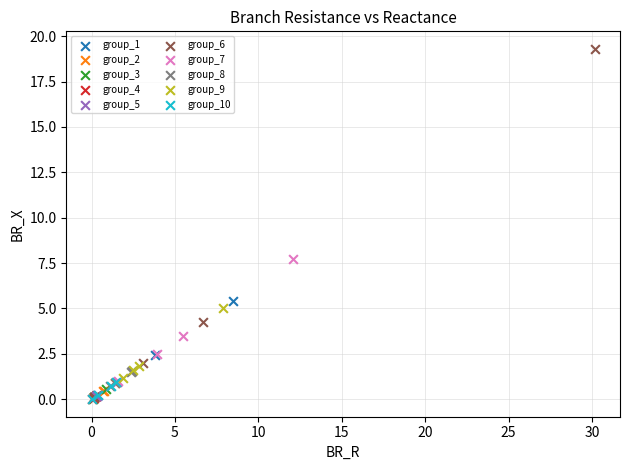

What are all the series names shown in the legend?

group_1, group_2, group_3, group_4, group_5, group_6, group_7, group_8, group_9, group_10